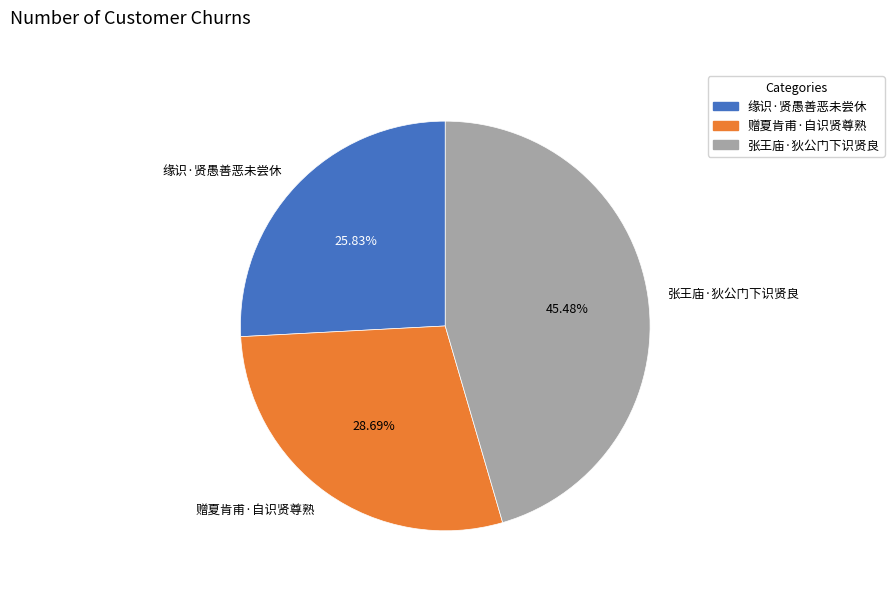

How many slices are in this pie chart?

3